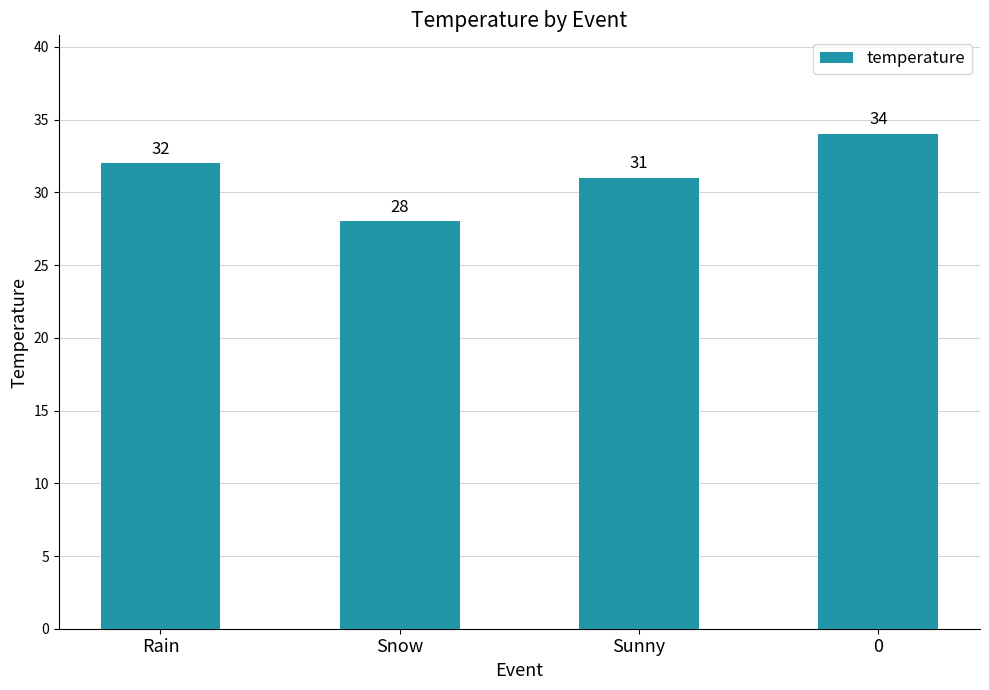

Reading left to right, extract all data points from this chart.

32	28	31	34